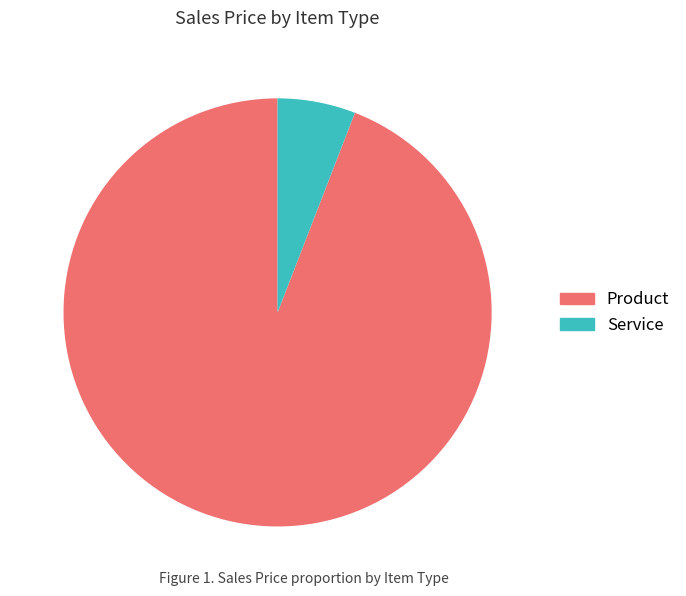

Count the number of slices in the pie.

2